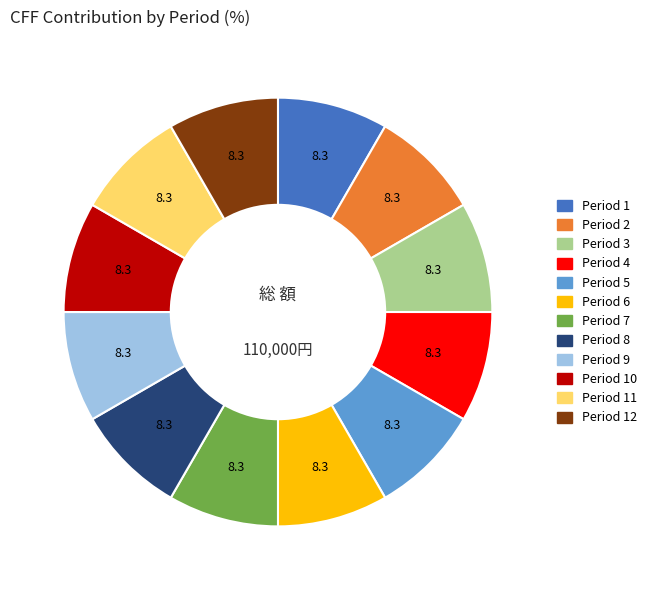

Does any single category account for the majority?

No